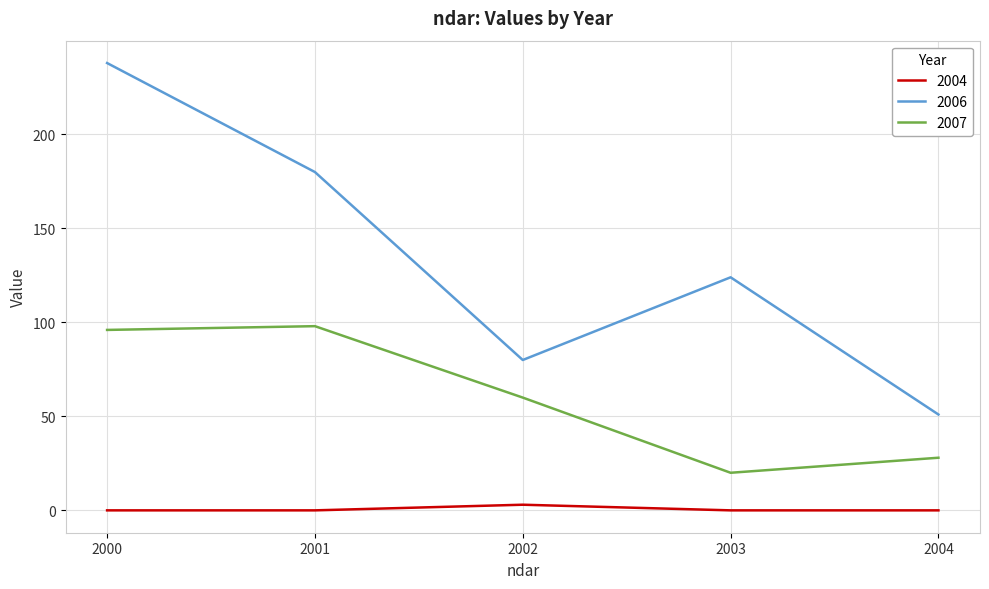

List the labels in order of 2006 value, largest first.

2000, 2001, 2003, 2002, 2004